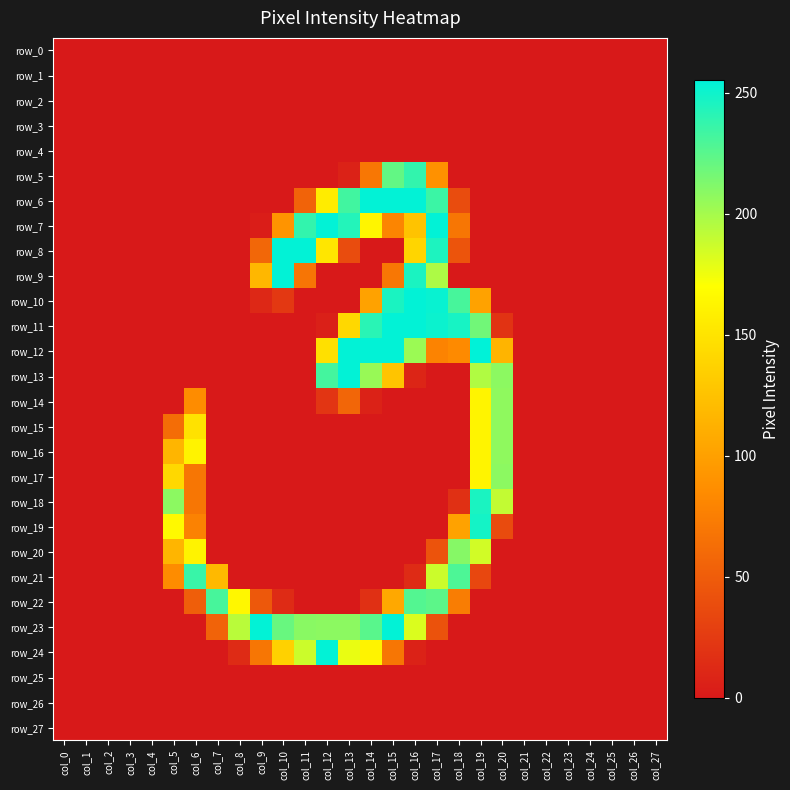

Reading right to left, what are all the values shown in this chart?

row_0: col_27=0	col_26=0	col_25=0	col_24=0	col_23=0	col_22=0	col_21=0	col_20=0	col_19=0	col_18=0	col_17=0	col_16=0	col_15=0	col_14=0	col_13=0	col_12=0	col_11=0	col_10=0	col_9=0	col_8=0	col_7=0	col_6=0	col_5=0	col_4=0	col_3=0	col_2=0	col_1=0	col_0=0
row_1: col_27=0	col_26=0	col_25=0	col_24=0	col_23=0	col_22=0	col_21=0	col_20=0	col_19=0	col_18=0	col_17=0	col_16=0	col_15=0	col_14=0	col_13=0	col_12=0	col_11=0	col_10=0	col_9=0	col_8=0	col_7=0	col_6=0	col_5=0	col_4=0	col_3=0	col_2=0	col_1=0	col_0=0
row_2: col_27=0	col_26=0	col_25=0	col_24=0	col_23=0	col_22=0	col_21=0	col_20=0	col_19=0	col_18=0	col_17=0	col_16=0	col_15=0	col_14=0	col_13=0	col_12=0	col_11=0	col_10=0	col_9=0	col_8=0	col_7=0	col_6=0	col_5=0	col_4=0	col_3=0	col_2=0	col_1=0	col_0=0
row_3: col_27=0	col_26=0	col_25=0	col_24=0	col_23=0	col_22=0	col_21=0	col_20=0	col_19=0	col_18=0	col_17=0	col_16=0	col_15=0	col_14=0	col_13=0	col_12=0	col_11=0	col_10=0	col_9=0	col_8=0	col_7=0	col_6=0	col_5=0	col_4=0	col_3=0	col_2=0	col_1=0	col_0=0
row_4: col_27=0	col_26=0	col_25=0	col_24=0	col_23=0	col_22=0	col_21=0	col_20=0	col_19=0	col_18=0	col_17=0	col_16=0	col_15=0	col_14=0	col_13=0	col_12=0	col_11=0	col_10=0	col_9=0	col_8=0	col_7=0	col_6=0	col_5=0	col_4=0	col_3=0	col_2=0	col_1=0	col_0=0
row_5: col_27=0	col_26=0	col_25=0	col_24=0	col_23=0	col_22=0	col_21=0	col_20=0	col_19=0	col_18=0	col_17=89	col_16=238	col_15=222	col_14=70	col_13=7	col_12=0	col_11=0	col_10=0	col_9=0	col_8=0	col_7=0	col_6=0	col_5=0	col_4=0	col_3=0	col_2=0	col_1=0	col_0=0
row_6: col_27=0	col_26=0	col_25=0	col_24=0	col_23=0	col_22=0	col_21=0	col_20=0	col_19=0	col_18=38	col_17=235	col_16=254	col_15=254	col_14=254	col_13=233	col_12=156	col_11=55	col_10=0	col_9=0	col_8=0	col_7=0	col_6=0	col_5=0	col_4=0	col_3=0	col_2=0	col_1=0	col_0=0
row_7: col_27=0	col_26=0	col_25=0	col_24=0	col_23=0	col_22=0	col_21=0	col_20=0	col_19=0	col_18=69	col_17=254	col_16=126	col_15=80	col_14=163	col_13=243	col_12=254	col_11=238	col_10=91	col_9=3	col_8=0	col_7=0	col_6=0	col_5=0	col_4=0	col_3=0	col_2=0	col_1=0	col_0=0
row_8: col_27=0	col_26=0	col_25=0	col_24=0	col_23=0	col_22=0	col_21=0	col_20=0	col_19=0	col_18=44	col_17=245	col_16=139	col_15=0	col_14=0	col_13=38	col_12=152	col_11=254	col_10=254	col_9=58	col_8=0	col_7=0	col_6=0	col_5=0	col_4=0	col_3=0	col_2=0	col_1=0	col_0=0
row_9: col_27=0	col_26=0	col_25=0	col_24=0	col_23=0	col_22=0	col_21=0	col_20=0	col_19=0	col_18=0	col_17=197	col_16=246	col_15=70	col_14=0	col_13=0	col_12=0	col_11=68	col_10=254	col_9=117	col_8=0	col_7=0	col_6=0	col_5=0	col_4=0	col_3=0	col_2=0	col_1=0	col_0=0
row_10: col_27=0	col_26=0	col_25=0	col_24=0	col_23=0	col_22=0	col_21=0	col_20=0	col_19=102	col_18=231	col_17=252	col_16=254	col_15=246	col_14=102	col_13=0	col_12=0	col_11=0	col_10=23	col_9=11	col_8=0	col_7=0	col_6=0	col_5=0	col_4=0	col_3=0	col_2=0	col_1=0	col_0=0
row_11: col_27=0	col_26=0	col_25=0	col_24=0	col_23=0	col_22=0	col_21=0	col_20=19	col_19=217	col_18=247	col_17=251	col_16=254	col_15=254	col_14=241	col_13=141	col_12=5	col_11=0	col_10=0	col_9=0	col_8=0	col_7=0	col_6=0	col_5=0	col_4=0	col_3=0	col_2=0	col_1=0	col_0=0
row_12: col_27=0	col_26=0	col_25=0	col_24=0	col_23=0	col_22=0	col_21=0	col_20=115	col_19=255	col_18=84	col_17=79	col_16=203	col_15=254	col_14=254	col_13=254	col_12=147	col_11=0	col_10=0	col_9=0	col_8=0	col_7=0	col_6=0	col_5=0	col_4=0	col_3=0	col_2=0	col_1=0	col_0=0
row_13: col_27=0	col_26=0	col_25=0	col_24=0	col_23=0	col_22=0	col_21=0	col_20=208	col_19=196	col_18=0	col_17=0	col_16=9	col_15=127	col_14=204	col_13=254	col_12=232	col_11=0	col_10=0	col_9=0	col_8=0	col_7=0	col_6=0	col_5=0	col_4=0	col_3=0	col_2=0	col_1=0	col_0=0
row_14: col_27=0	col_26=0	col_25=0	col_24=0	col_23=0	col_22=0	col_21=0	col_20=207	col_19=162	col_18=0	col_17=0	col_16=0	col_15=0	col_14=7	col_13=57	col_12=21	col_11=0	col_10=0	col_9=0	col_8=0	col_7=0	col_6=85	col_5=0	col_4=0	col_3=0	col_2=0	col_1=0	col_0=0
row_15: col_27=0	col_26=0	col_25=0	col_24=0	col_23=0	col_22=0	col_21=0	col_20=207	col_19=162	col_18=0	col_17=0	col_16=0	col_15=0	col_14=0	col_13=0	col_12=0	col_11=0	col_10=0	col_9=0	col_8=0	col_7=0	col_6=149	col_5=62	col_4=0	col_3=0	col_2=0	col_1=0	col_0=0
row_16: col_27=0	col_26=0	col_25=0	col_24=0	col_23=0	col_22=0	col_21=0	col_20=207	col_19=162	col_18=0	col_17=0	col_16=0	col_15=0	col_14=0	col_13=0	col_12=0	col_11=0	col_10=0	col_9=0	col_8=0	col_7=0	col_6=161	col_5=116	col_4=0	col_3=0	col_2=0	col_1=0	col_0=0
row_17: col_27=0	col_26=0	col_25=0	col_24=0	col_23=0	col_22=0	col_21=0	col_20=208	col_19=162	col_18=0	col_17=0	col_16=0	col_15=0	col_14=0	col_13=0	col_12=0	col_11=0	col_10=0	col_9=0	col_8=0	col_7=0	col_6=69	col_5=141	col_4=0	col_3=0	col_2=0	col_1=0	col_0=0
row_18: col_27=0	col_26=0	col_25=0	col_24=0	col_23=0	col_22=0	col_21=0	col_20=190	col_19=246	col_18=17	col_17=0	col_16=0	col_15=0	col_14=0	col_13=0	col_12=0	col_11=0	col_10=0	col_9=0	col_8=0	col_7=0	col_6=69	col_5=208	col_4=0	col_3=0	col_2=0	col_1=0	col_0=0
row_19: col_27=0	col_26=0	col_25=0	col_24=0	col_23=0	col_22=0	col_21=0	col_20=37	col_19=248	col_18=102	col_17=0	col_16=0	col_15=0	col_14=0	col_13=0	col_12=0	col_11=0	col_10=0	col_9=0	col_8=0	col_7=0	col_6=78	col_5=166	col_4=0	col_3=0	col_2=0	col_1=0	col_0=0
row_20: col_27=0	col_26=0	col_25=0	col_24=0	col_23=0	col_22=0	col_21=0	col_20=0	col_19=185	col_18=210	col_17=43	col_16=0	col_15=0	col_14=0	col_13=0	col_12=0	col_11=0	col_10=0	col_9=0	col_8=0	col_7=0	col_6=161	col_5=116	col_4=0	col_3=0	col_2=0	col_1=0	col_0=0
row_21: col_27=0	col_26=0	col_25=0	col_24=0	col_23=0	col_22=0	col_21=0	col_20=0	col_19=34	col_18=229	col_17=187	col_16=13	col_15=0	col_14=0	col_13=0	col_12=0	col_11=0	col_10=0	col_9=0	col_8=0	col_7=119	col_6=236	col_5=85	col_4=0	col_3=0	col_2=0	col_1=0	col_0=0
row_22: col_27=0	col_26=0	col_25=0	col_24=0	col_23=0	col_22=0	col_21=0	col_20=0	col_19=0	col_18=74	col_17=224	col_16=227	col_15=106	col_14=17	col_13=0	col_12=0	col_11=0	col_10=13	col_9=47	col_8=164	col_7=231	col_6=51	col_5=0	col_4=0	col_3=0	col_2=0	col_1=0	col_0=0
row_23: col_27=0	col_26=0	col_25=0	col_24=0	col_23=0	col_22=0	col_21=0	col_20=0	col_19=0	col_18=0	col_17=42	col_16=182	col_15=254	col_14=225	col_13=208	col_12=208	col_11=209	col_10=220	col_9=254	col_8=193	col_7=55	col_6=0	col_5=0	col_4=0	col_3=0	col_2=0	col_1=0	col_0=0
row_24: col_27=0	col_26=0	col_25=0	col_24=0	col_23=0	col_22=0	col_21=0	col_20=0	col_19=0	col_18=0	col_17=0	col_16=7	col_15=69	col_14=161	col_13=177	col_12=254	col_11=187	col_10=136	col_9=69	col_8=13	col_7=0	col_6=0	col_5=0	col_4=0	col_3=0	col_2=0	col_1=0	col_0=0
row_25: col_27=0	col_26=0	col_25=0	col_24=0	col_23=0	col_22=0	col_21=0	col_20=0	col_19=0	col_18=0	col_17=0	col_16=0	col_15=0	col_14=0	col_13=0	col_12=0	col_11=0	col_10=0	col_9=0	col_8=0	col_7=0	col_6=0	col_5=0	col_4=0	col_3=0	col_2=0	col_1=0	col_0=0
row_26: col_27=0	col_26=0	col_25=0	col_24=0	col_23=0	col_22=0	col_21=0	col_20=0	col_19=0	col_18=0	col_17=0	col_16=0	col_15=0	col_14=0	col_13=0	col_12=0	col_11=0	col_10=0	col_9=0	col_8=0	col_7=0	col_6=0	col_5=0	col_4=0	col_3=0	col_2=0	col_1=0	col_0=0
row_27: col_27=0	col_26=0	col_25=0	col_24=0	col_23=0	col_22=0	col_21=0	col_20=0	col_19=0	col_18=0	col_17=0	col_16=0	col_15=0	col_14=0	col_13=0	col_12=0	col_11=0	col_10=0	col_9=0	col_8=0	col_7=0	col_6=0	col_5=0	col_4=0	col_3=0	col_2=0	col_1=0	col_0=0